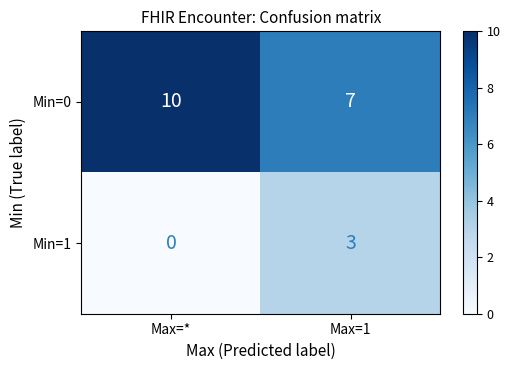

What is the sum of all Min=0 values?

17